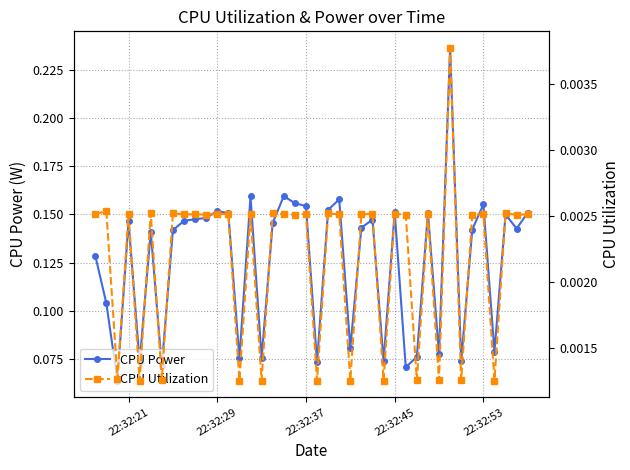

List the series in order of their peak value, highest first.

CPU Power, CPU Utilization